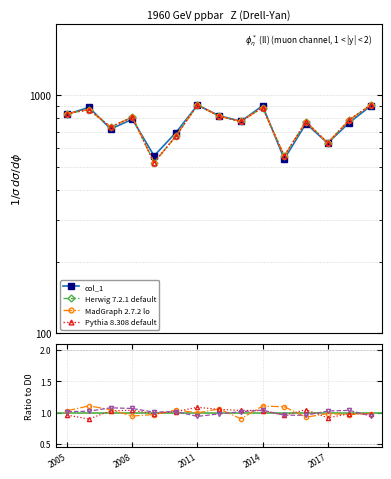

What is the label of the 11th point from the left?

2015-06-15